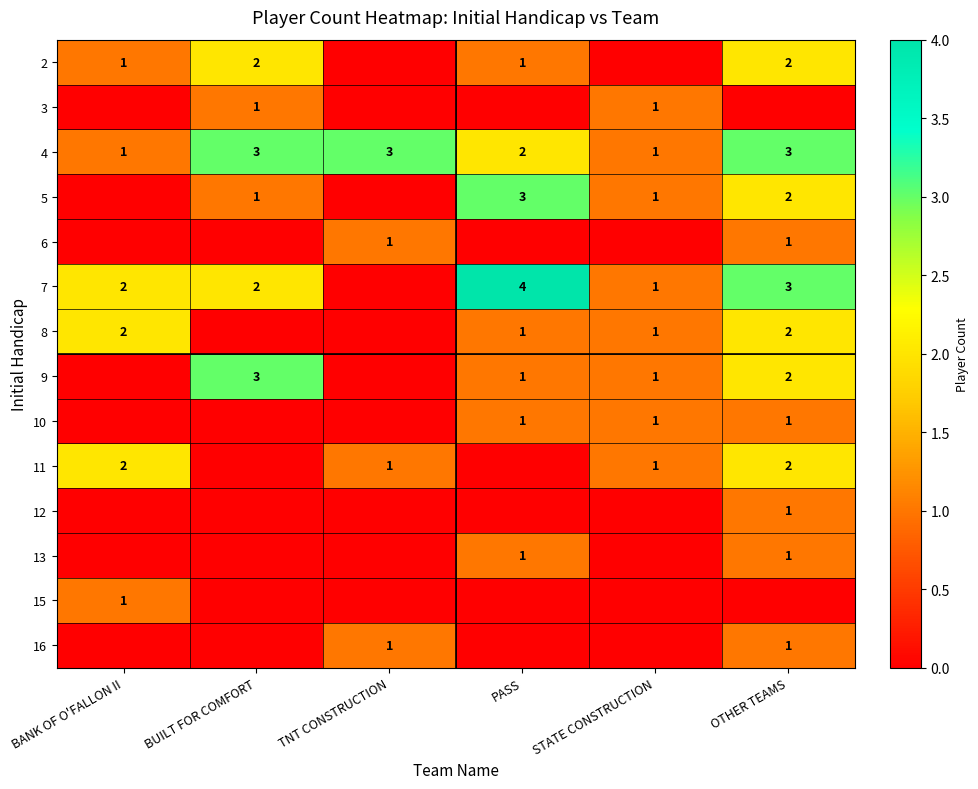

The 15 series shows 1 at BANK OF O'FALLON II. True or false?

True